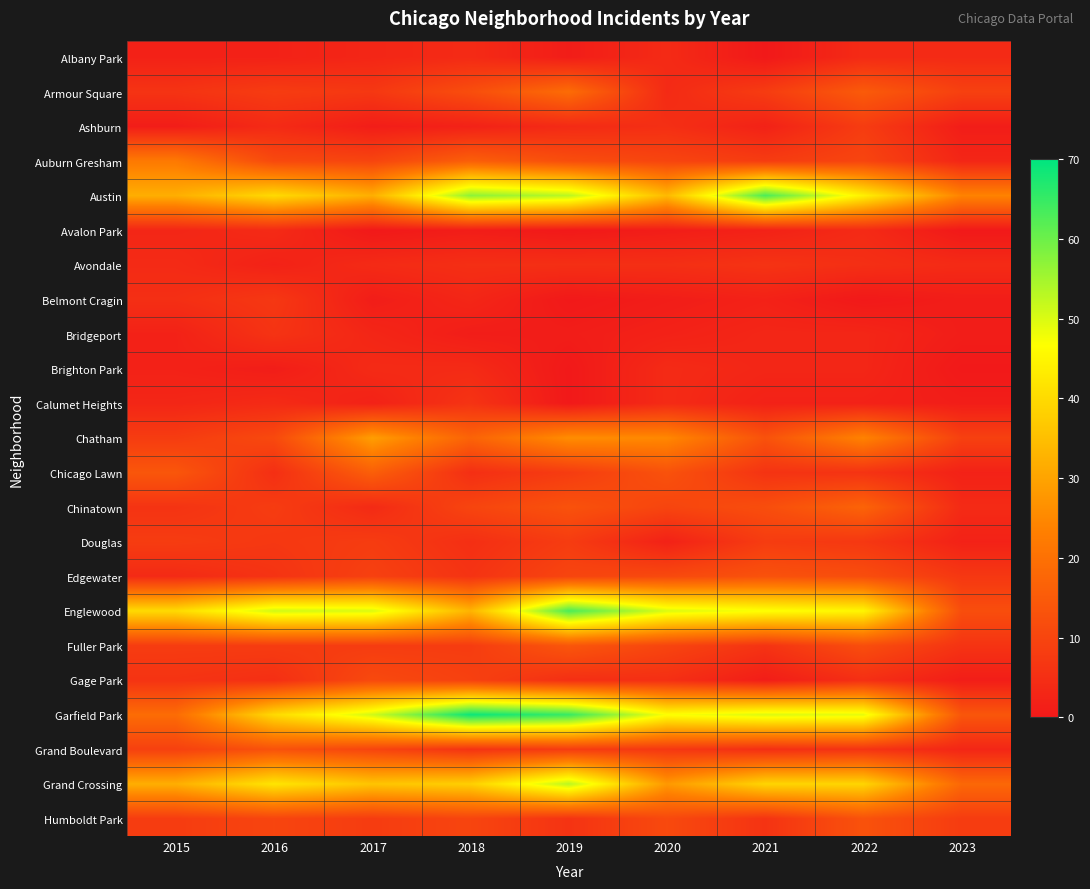

Reading left to right, what are all the values shown in this chart?

Albany Park: 2015=2	2016=2	2017=3	2018=4	2019=1	2020=4	2021=0	2022=4	2023=4
Armour Square: 2015=6	2016=8	2017=7	2018=12	2019=19	2020=4	2021=8	2022=15	2023=9
Ashburn: 2015=1	2016=4	2017=1	2018=2	2019=4	2020=5	2021=2	2022=8	2023=1
Auburn Gresham: 2015=22	2016=11	2017=10	2018=16	2019=12	2020=10	2021=8	2022=10	2023=3
Austin: 2015=32	2016=40	2017=32	2018=57	2019=53	2020=34	2021=63	2022=44	2023=24
Avalon Park: 2015=3	2016=4	2017=0	2018=1	2019=0	2020=1	2021=2	2022=4	2023=0
Avondale: 2015=4	2016=2	2017=4	2018=5	2019=5	2020=5	2021=6	2022=5	2023=4
Belmont Cragin: 2015=5	2016=7	2017=1	2018=3	2019=0	2020=1	2021=2	2022=0	2023=1
Bridgeport: 2015=2	2016=6	2017=3	2018=1	2019=1	2020=2	2021=3	2022=3	2023=1
Brighton Park: 2015=2	2016=1	2017=4	2018=4	2019=0	2020=4	2021=3	2022=3	2023=0
Calumet Heights: 2015=3	2016=4	2017=2	2018=6	2019=0	2020=4	2021=2	2022=2	2023=1
Chatham: 2015=8	2016=11	2017=29	2018=17	2019=26	2020=25	2021=13	2022=24	2023=9
Chicago Lawn: 2015=14	2016=5	2017=16	2018=5	2019=8	2020=13	2021=6	2022=6	2023=2
Chinatown: 2015=6	2016=8	2017=4	2018=10	2019=13	2020=10	2021=12	2022=17	2023=4
Douglas: 2015=8	2016=7	2017=8	2018=5	2019=8	2020=2	2021=8	2022=7	2023=2
Edgewater: 2015=4	2016=6	2017=9	2018=6	2019=10	2020=11	2021=13	2022=12	2023=7
Englewood: 2015=40	2016=51	2017=50	2018=33	2019=63	2020=50	2021=47	2022=45	2023=12
Fuller Park: 2015=8	2016=8	2017=8	2018=8	2019=14	2020=10	2021=6	2022=12	2023=6
Gage Park: 2015=6	2016=5	2017=11	2018=9	2019=5	2020=5	2021=1	2022=5	2023=1
Garfield Park: 2015=19	2016=40	2017=51	2018=69	2019=65	2020=47	2021=50	2022=49	2023=14
Grand Boulevard: 2015=9	2016=13	2017=10	2018=6	2019=8	2020=7	2021=5	2022=6	2023=3
Grand Crossing: 2015=32	2016=42	2017=36	2018=38	2019=53	2020=28	2021=39	2022=39	2023=18
Humboldt Park: 2015=8	2016=10	2017=8	2018=10	2019=6	2020=11	2021=6	2022=13	2023=8